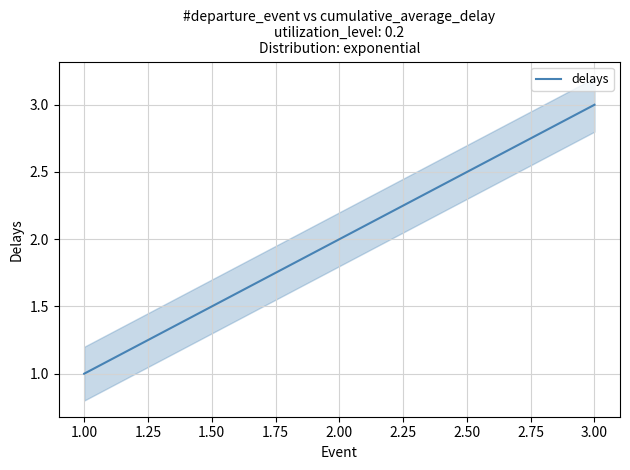

True or false: delays has a value of 1 at 1.00.

True